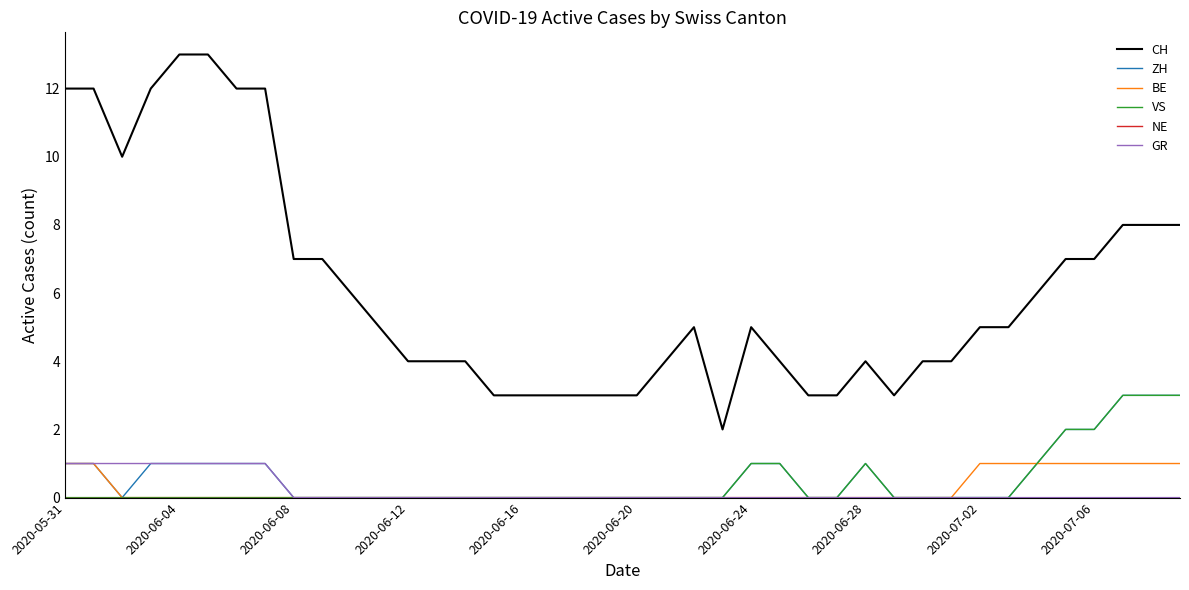

Which series has the widest spread of values?

CH